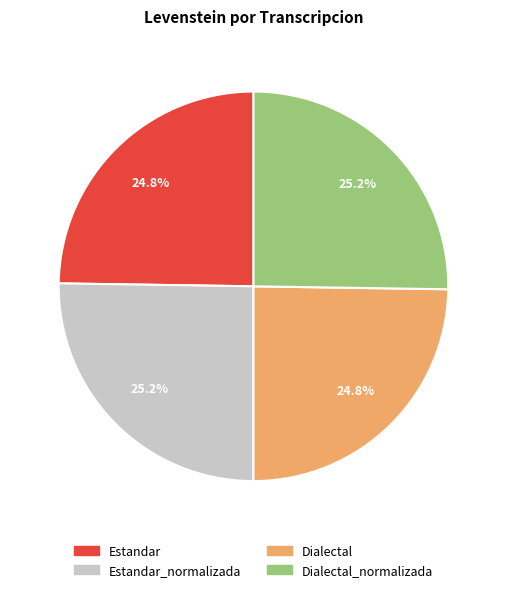

Is there any slice that represents more than half of the pie?

No